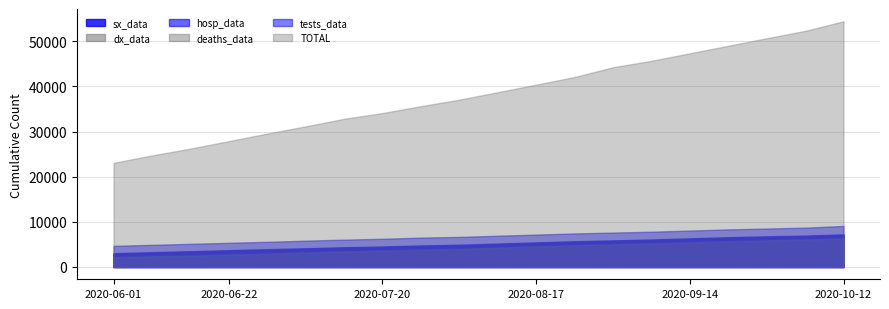

At which category is the sum across all series the highest?

2020-10-12